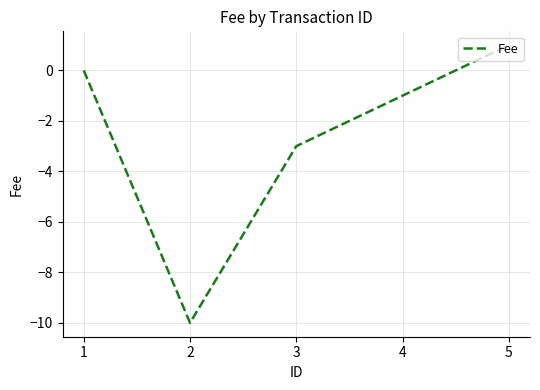

True or false: the data shows -10 at 2.

True